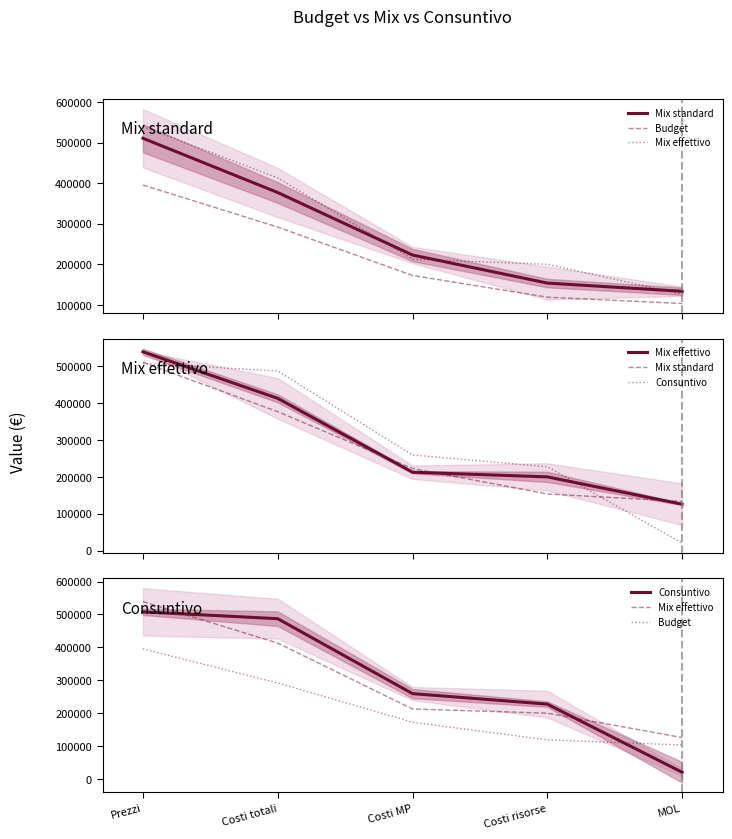

The value of Mix effettivo at Costi totali is 194941.7. True or false?

False